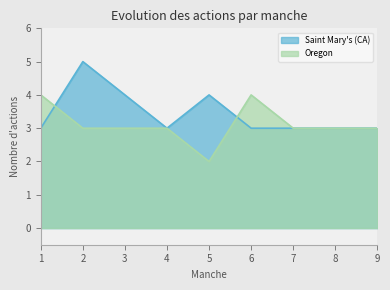

Does the chart display data point markers on the line(s)?

No